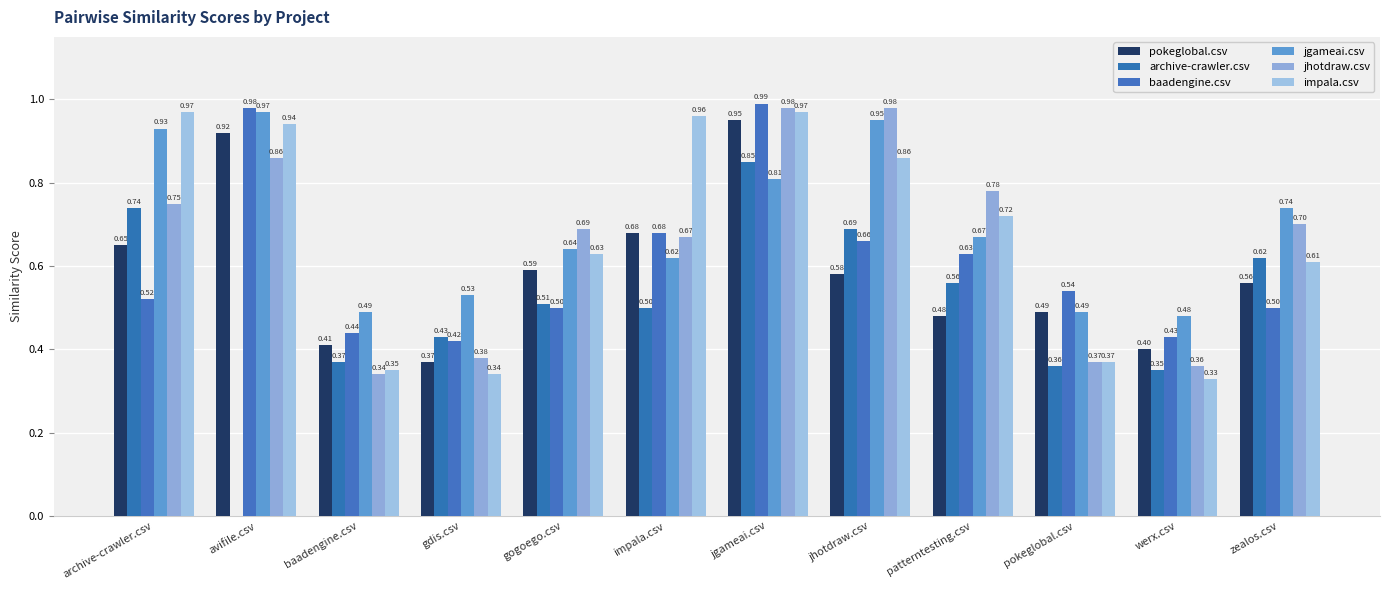

What is the value of the impala.csv bar at the 8th from the left?

0.9